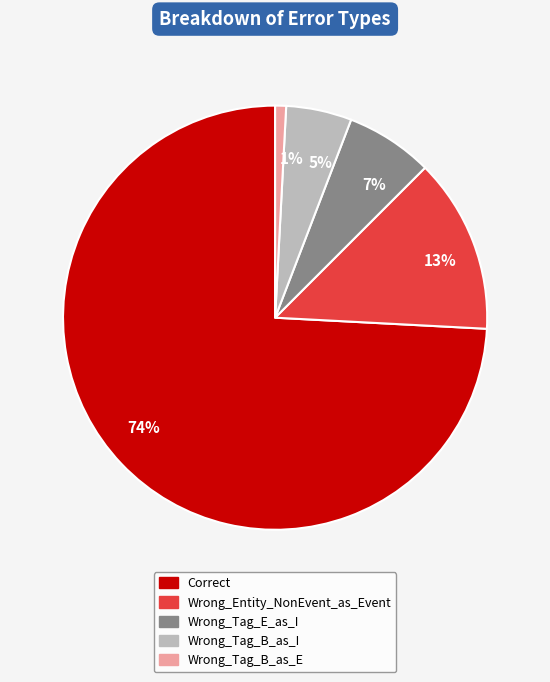

Is it true that 74% is 74% of the pie?

True